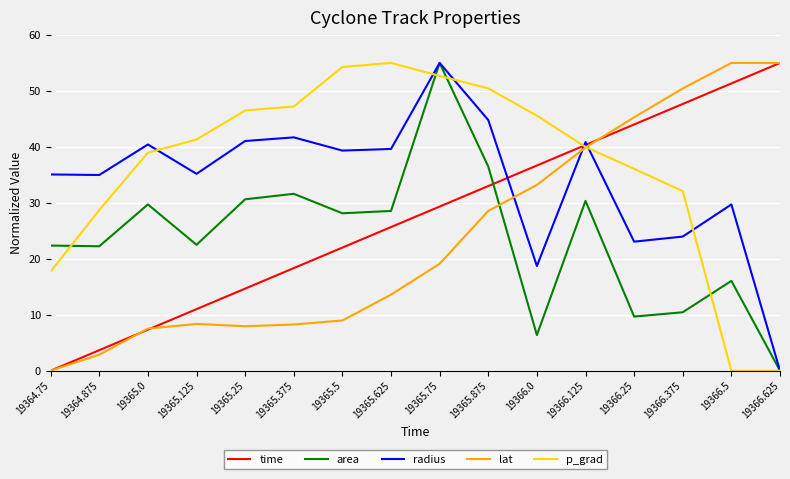

What is the spread (max minus min) of values at 19365.25?

38.6